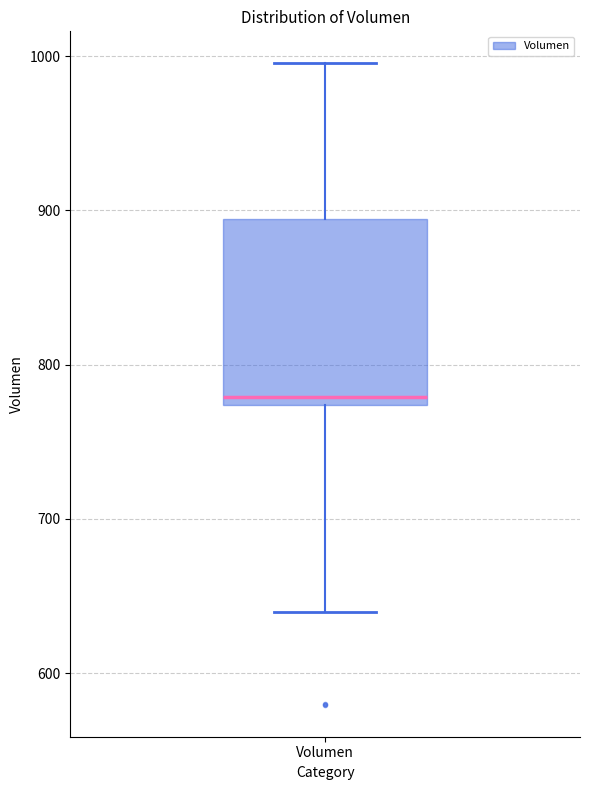

Where does the upper whisker of the box for Volumen end on the y-axis? The values are not printed on the chart, so give them approximately, as read against the axis.

1000